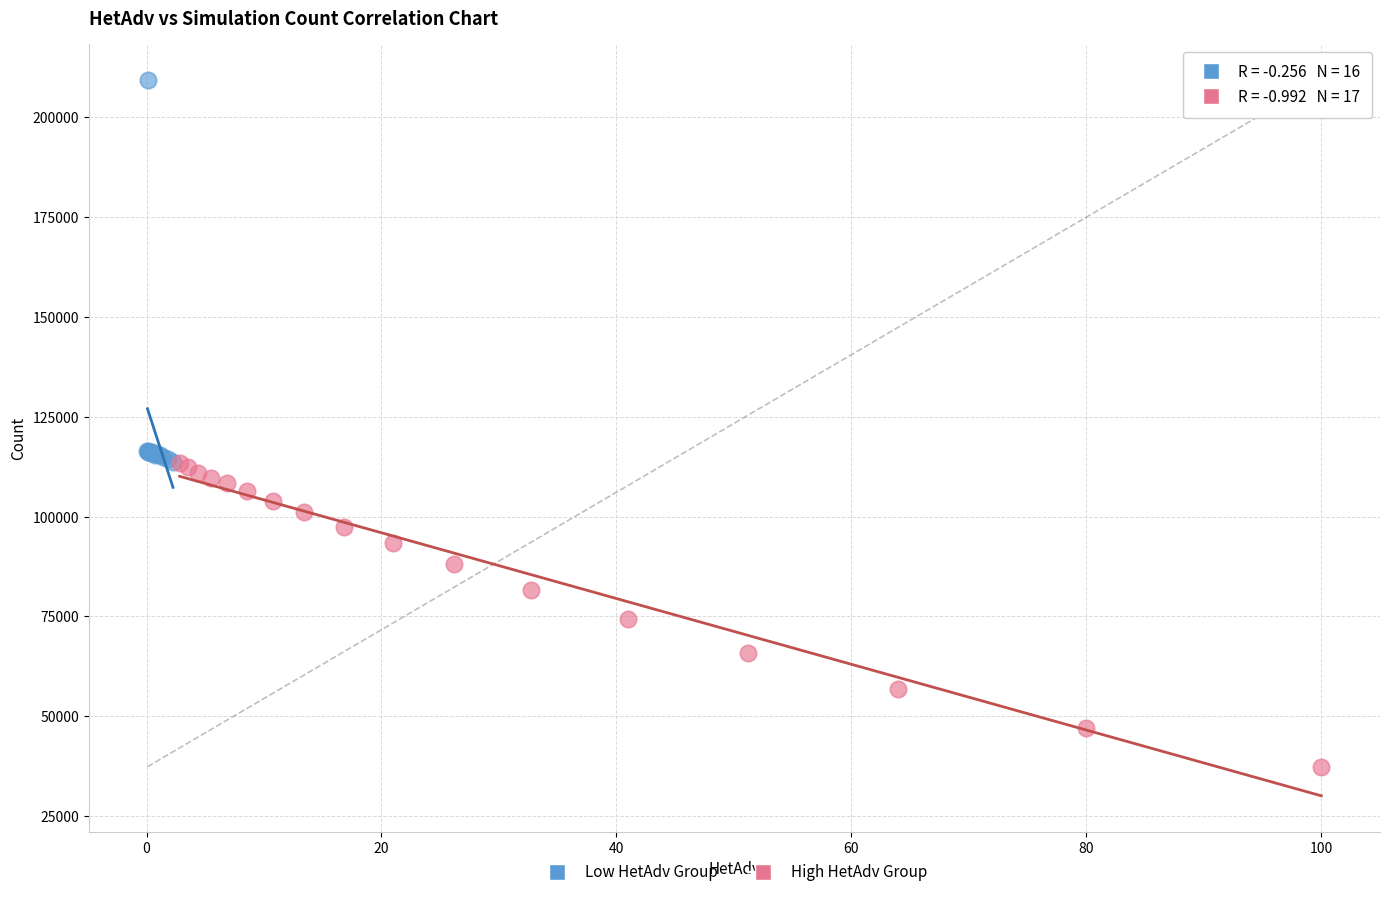

Which series has the largest Y range (max minus min)?

Low HetAdv Group